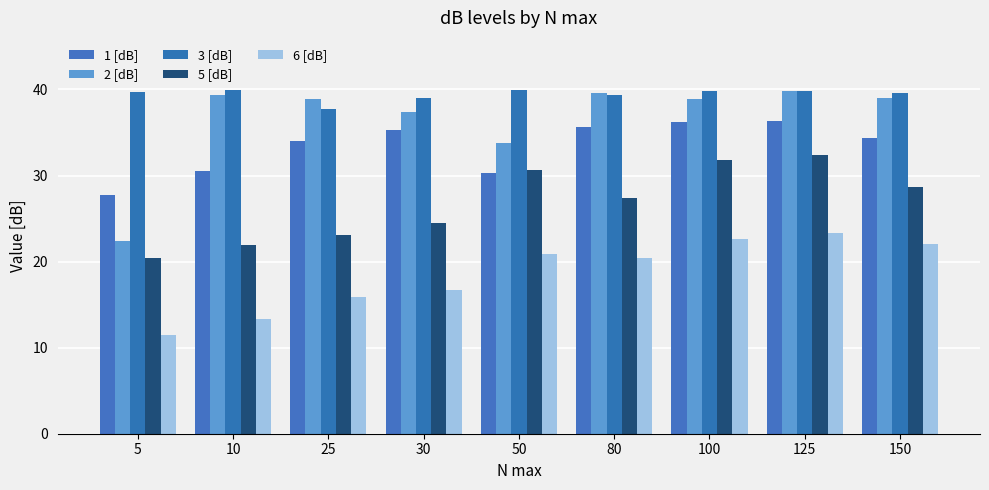

Rank the series by their maximum value, from lowest to highest.

6 [dB], 5 [dB], 1 [dB], 2 [dB], 3 [dB]